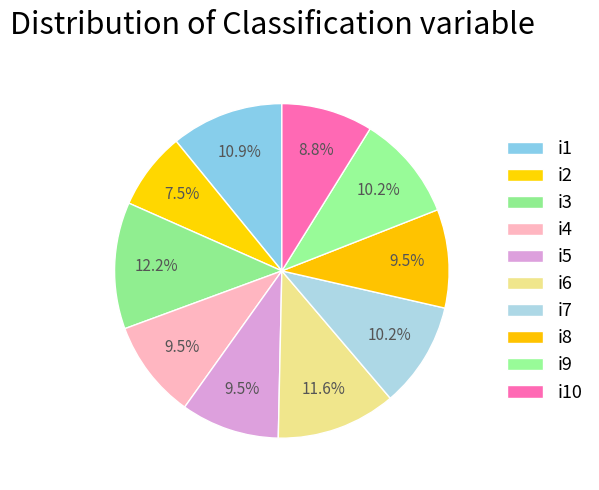

What percentage is the i9 slice, to the nearest percent?

10%